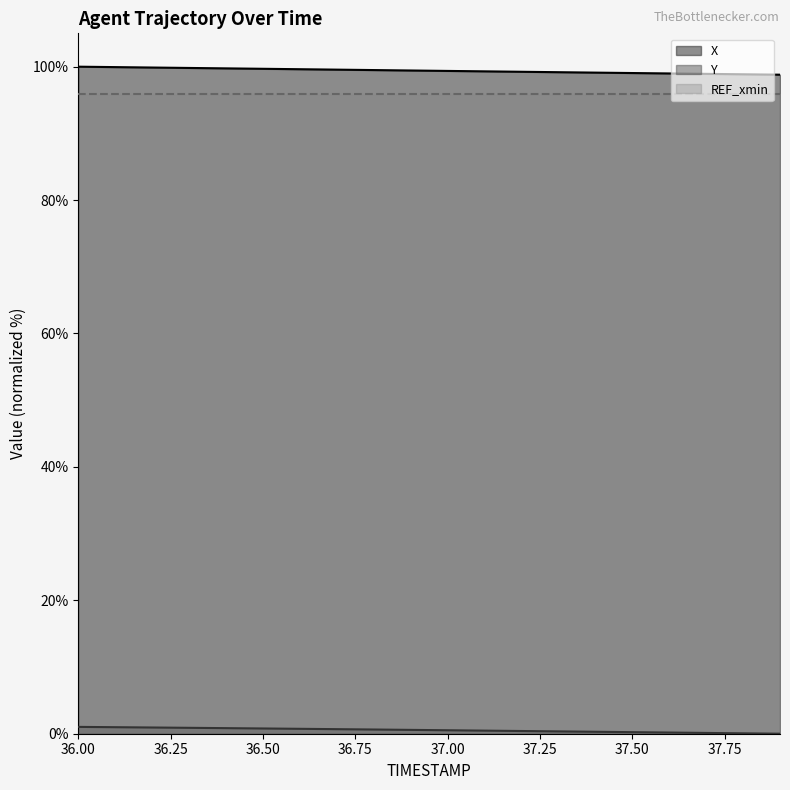

True or false: Y and X intersect in this chart.

False